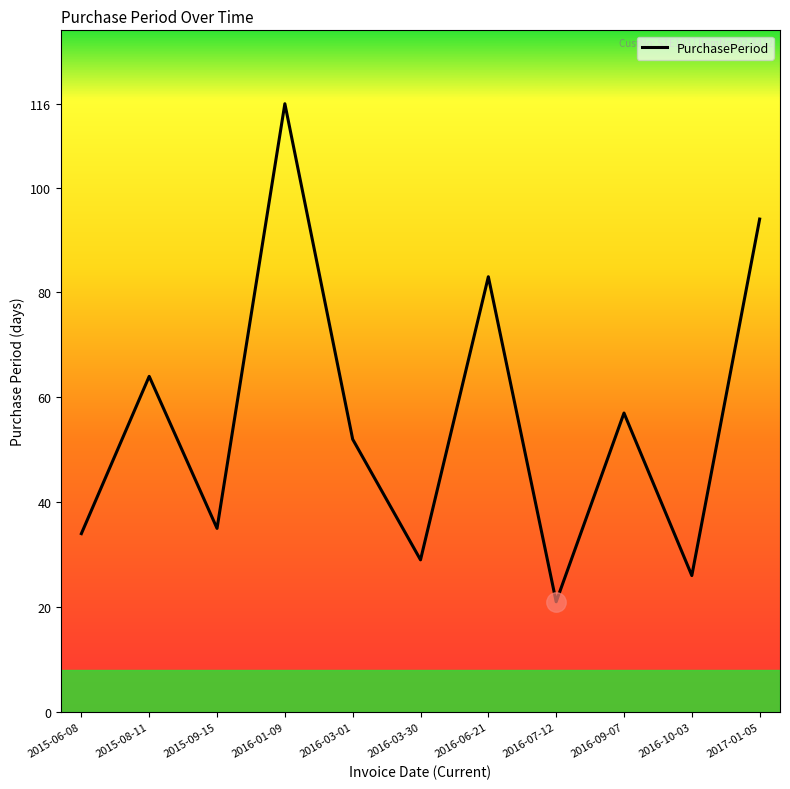

Reading left to right, what are all the values shown in this chart?

34	64	35	116	52	29	83	21	57	26	94